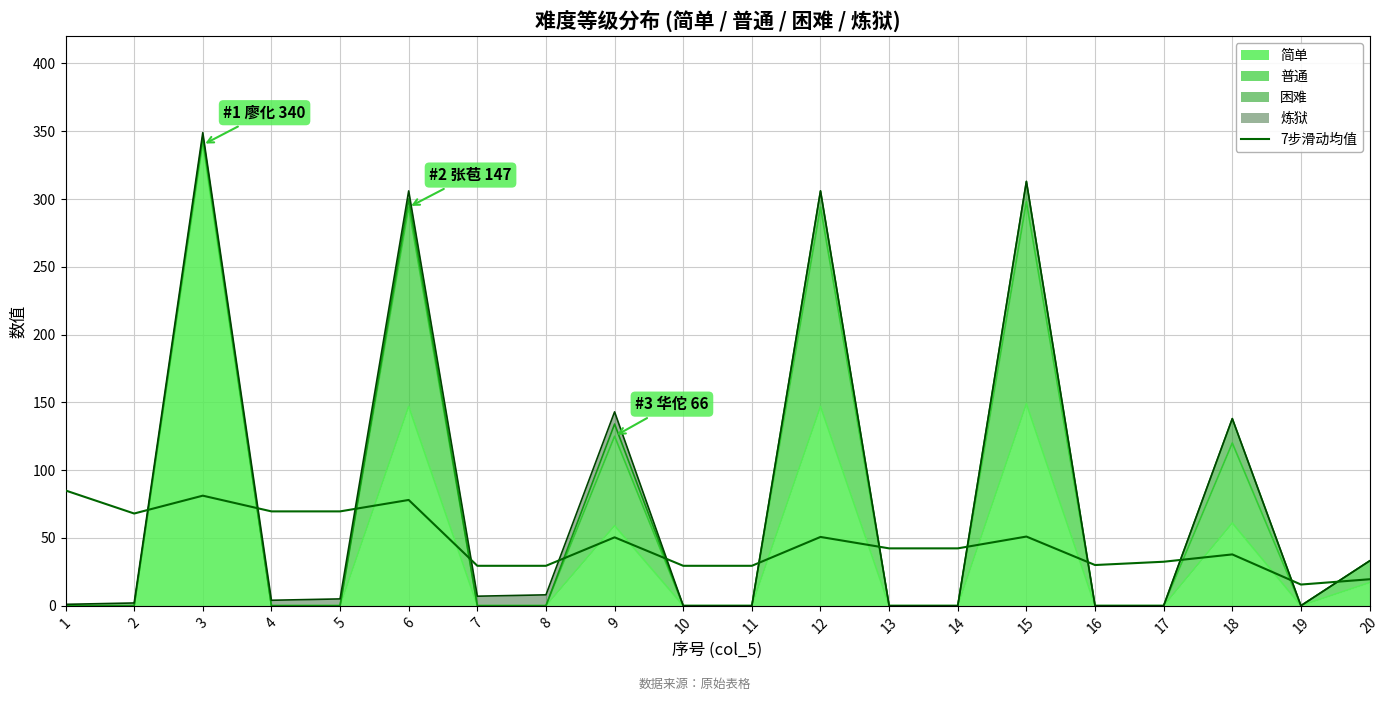

What value does the data have at 1?

85.0